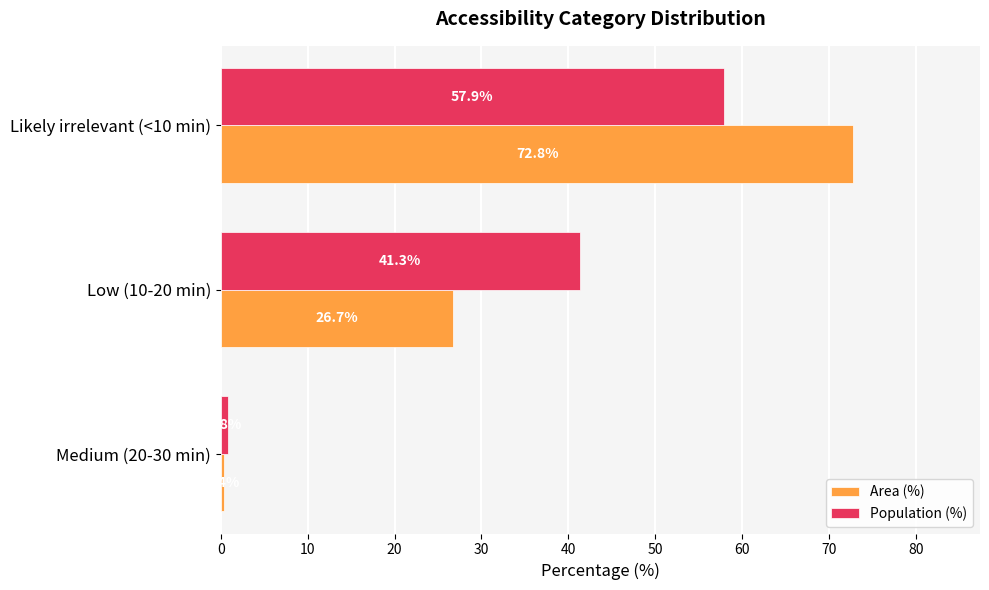

Which series has the widest spread of values?

Area (%)